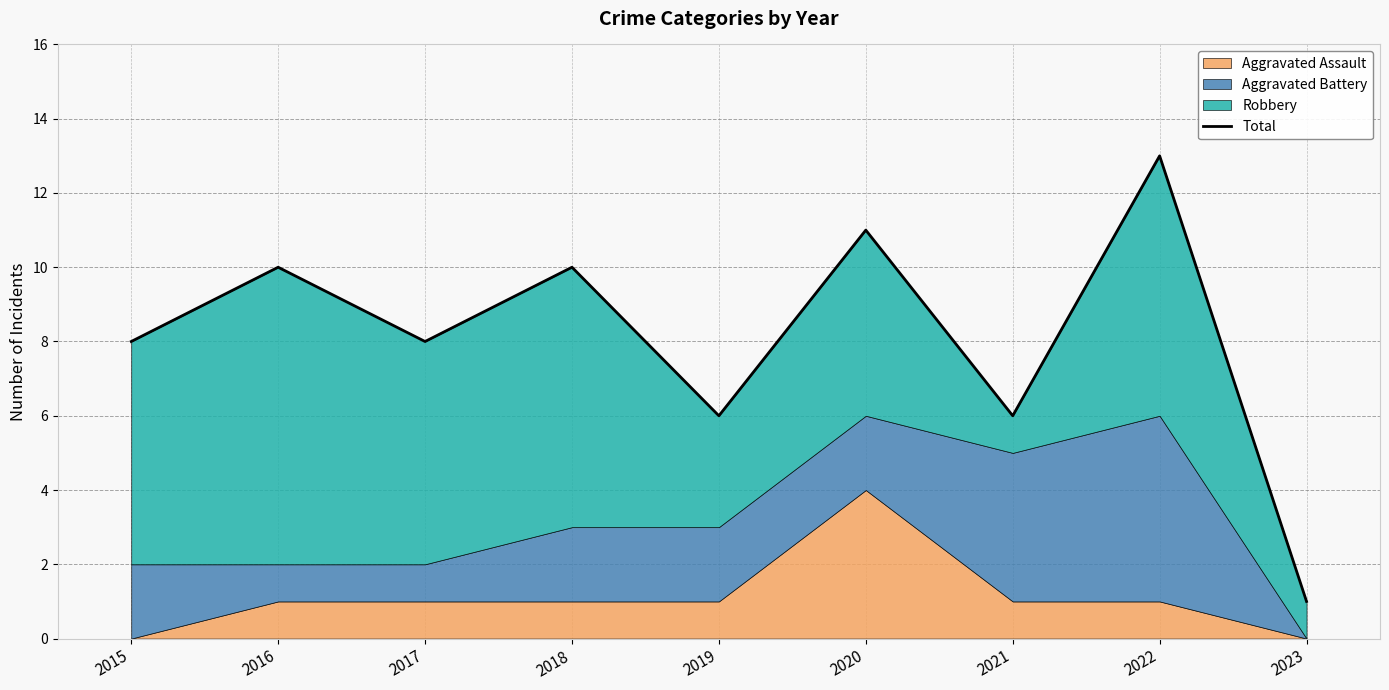

The chart shows a value of 7 at 2020. True or false?

False